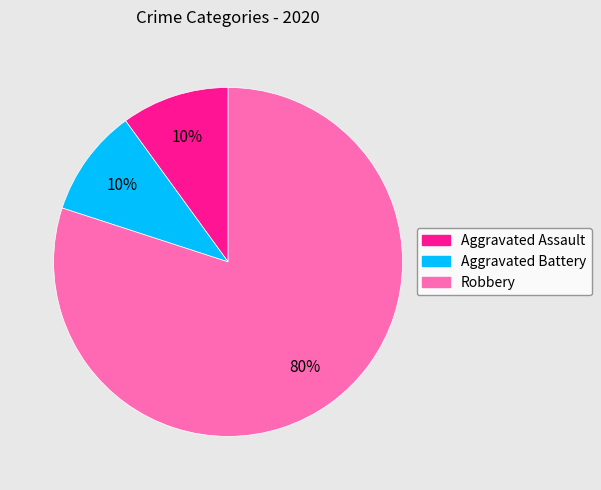

Does Robbery account for over 50% of the chart?

Yes